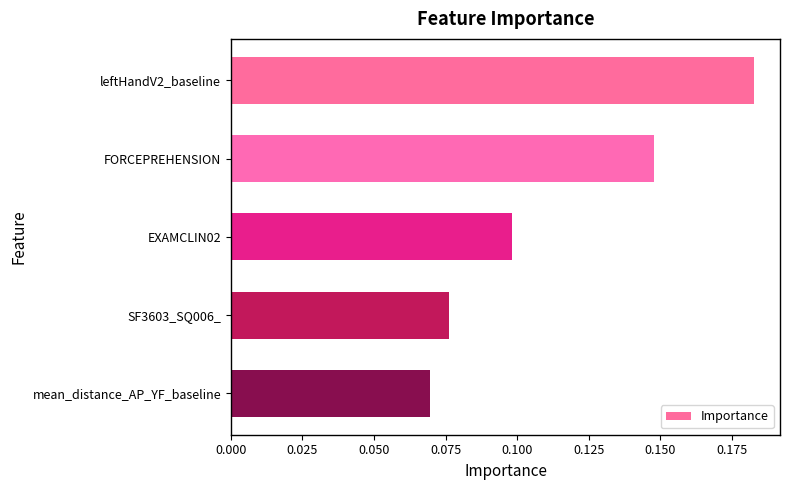

Which label corresponds to the smallest value in the chart?

mean_distance_AP_YF_baseline